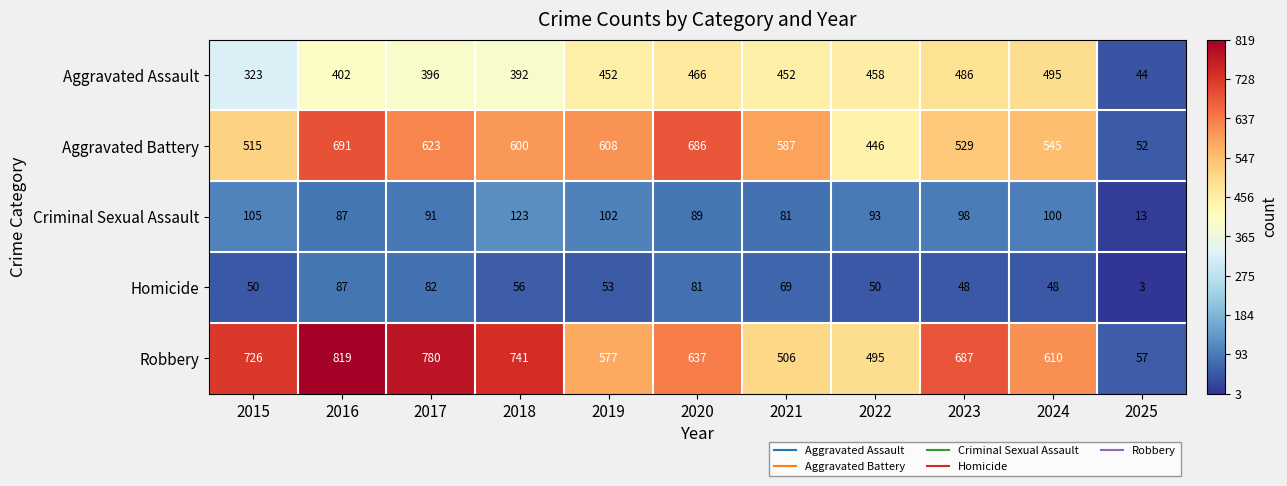

Which series has the widest spread of values?

Robbery